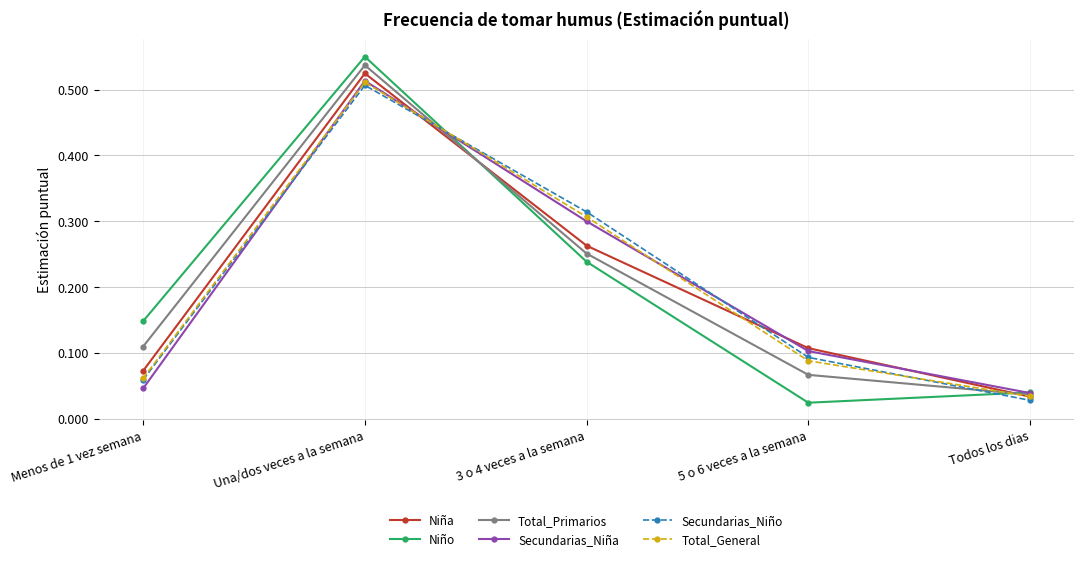

Is the value of Secundarias_Niña at Menos de 1 vez semana greater than the value of Total_General at Menos de 1 vez semana?

No